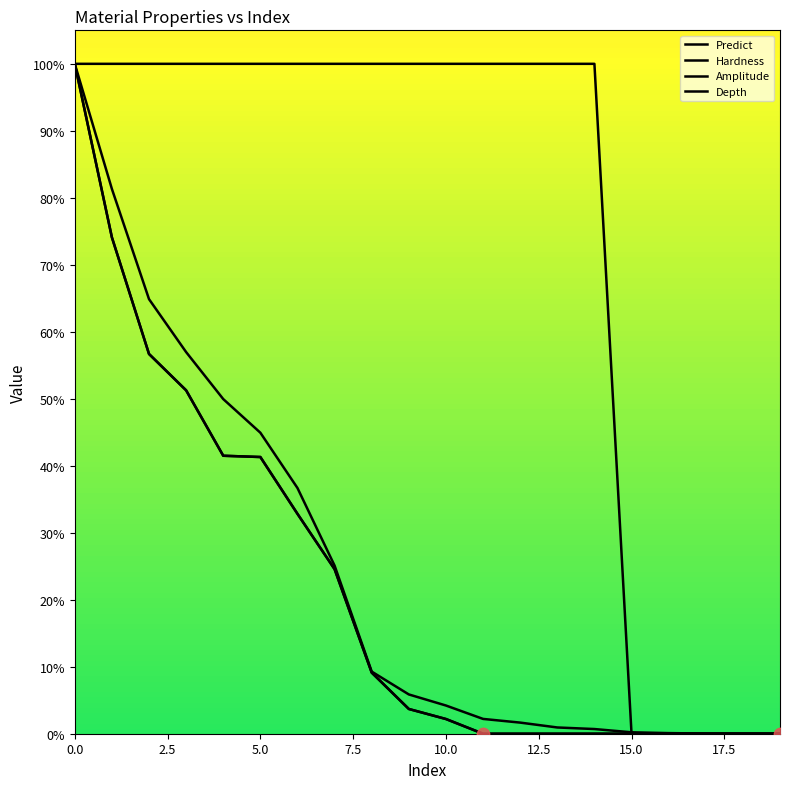

Which series has the largest total across all categories?

Depth